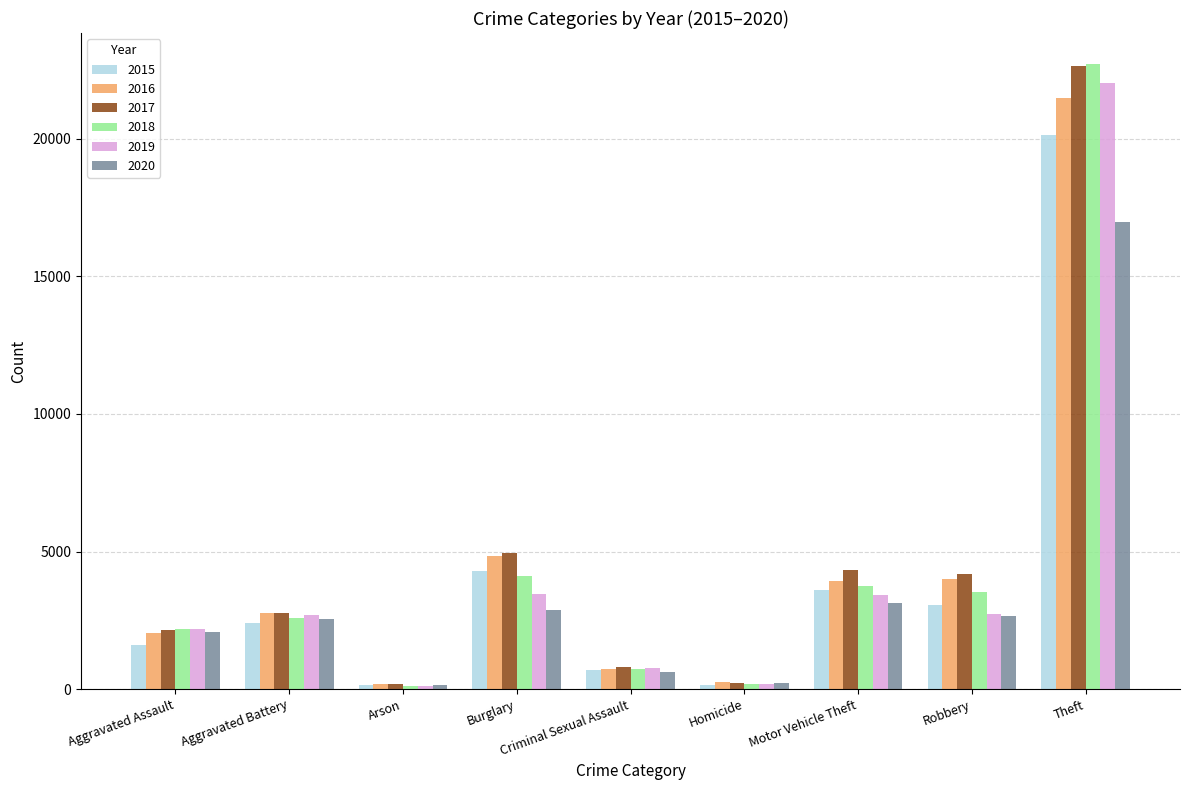

Read the 2015 value at Aggravated Battery, to the nearest 50.

2400